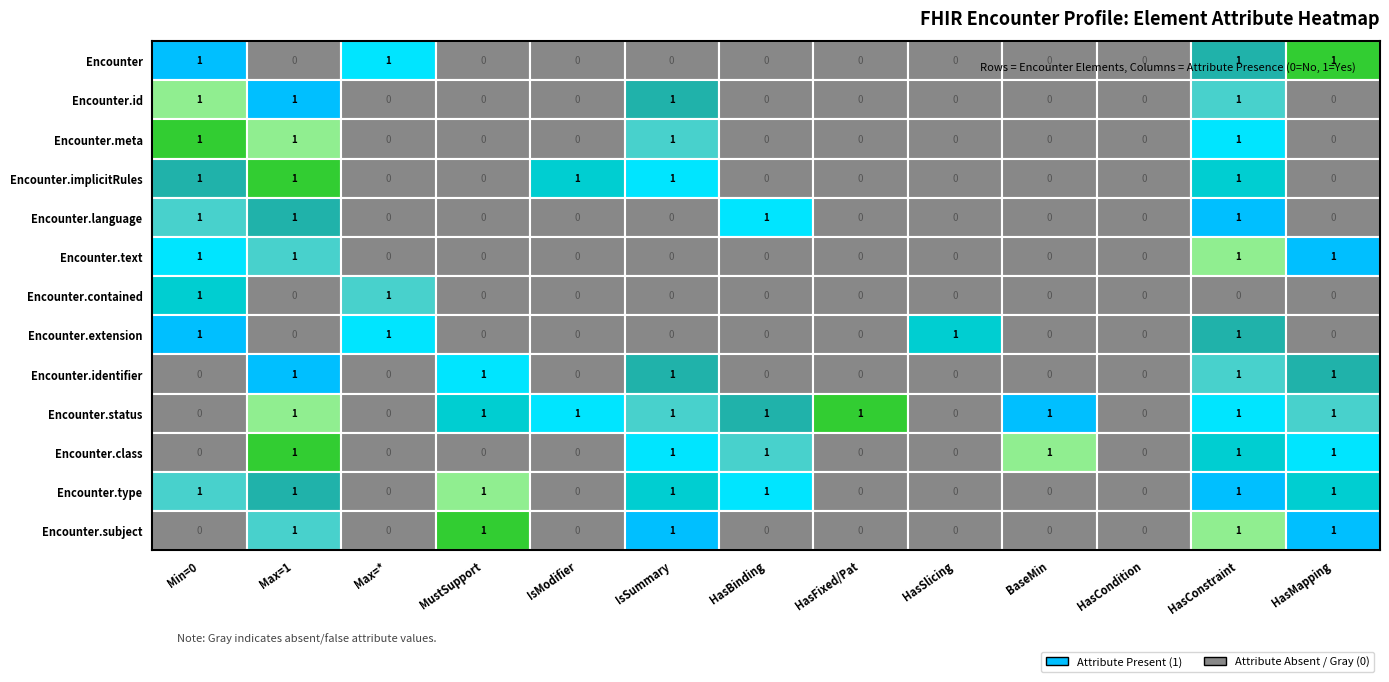

Is the value of Encounter.contained at 2 greater than the value of Encounter.implicitRules at 12?

No